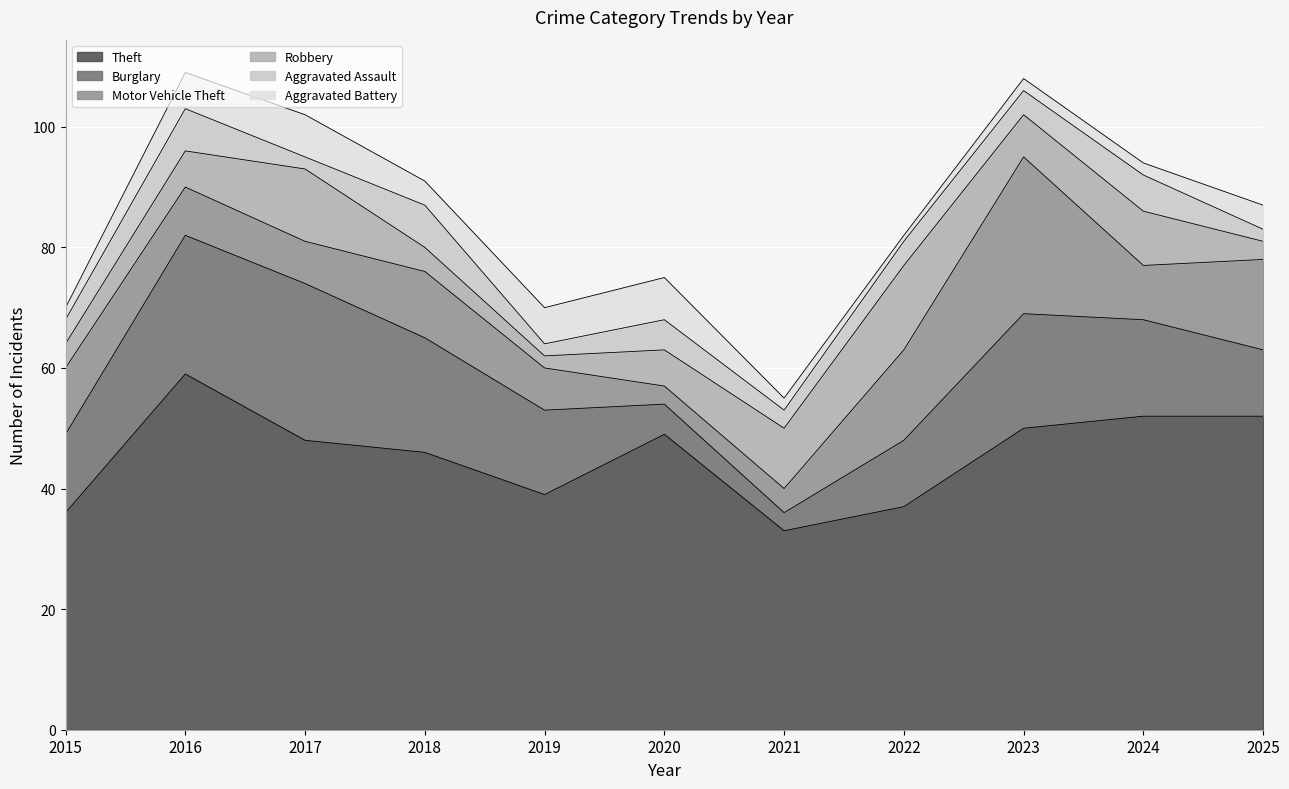

How many data points in Aggravated Battery are less than 4?

5